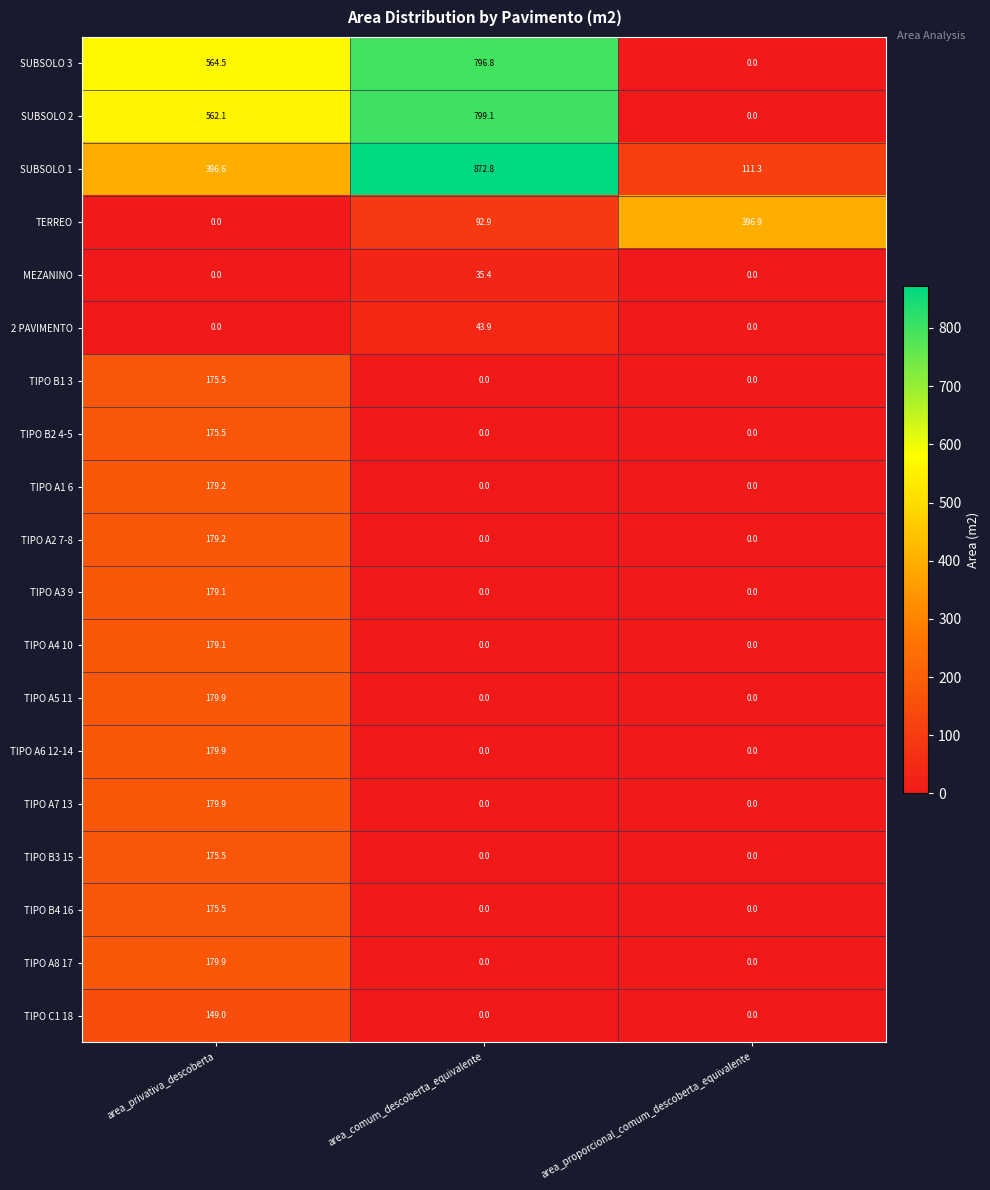

What is the difference between the maximum and minimum values in the TIPO A4 10 series?

179.1